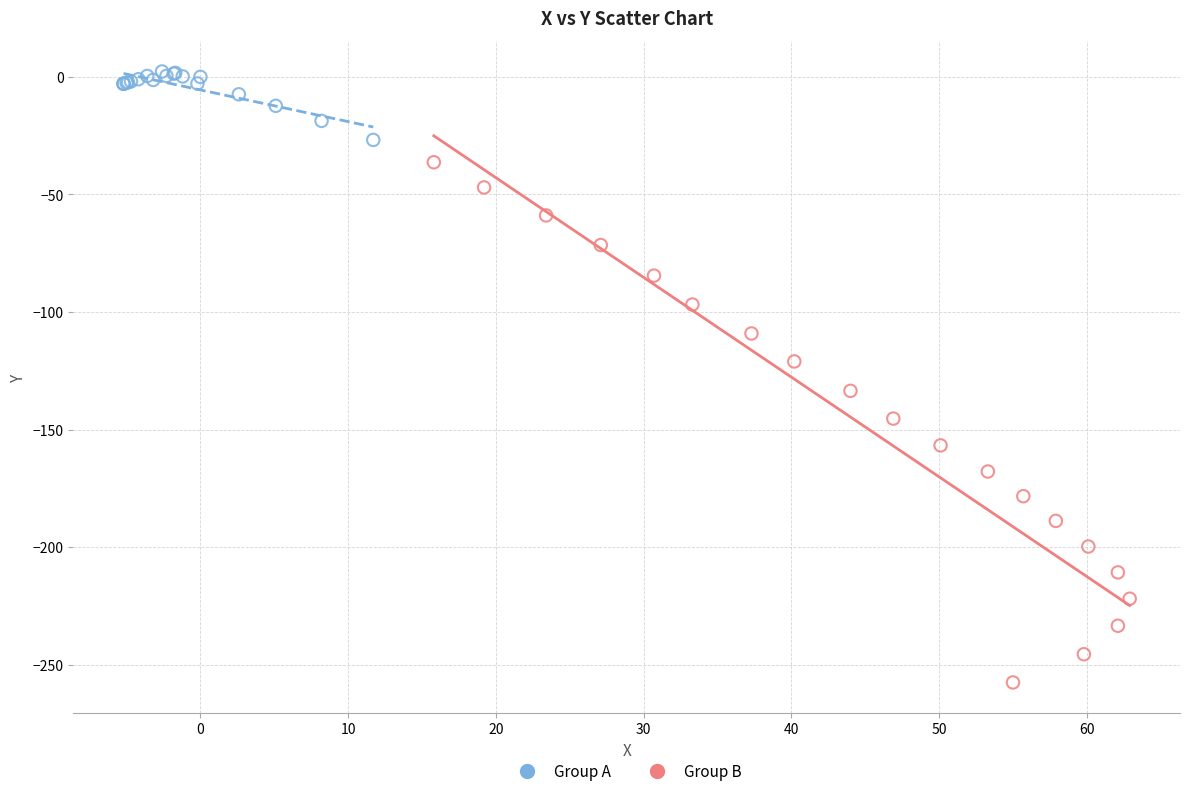

Which series contains the highest Y value?

Group A